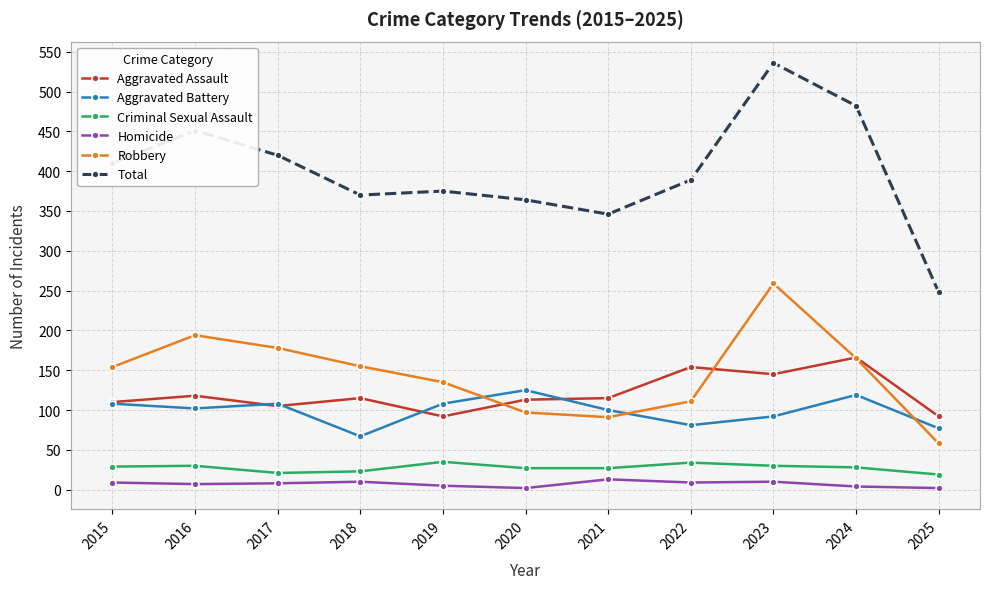

What is the spread (max minus min) of values at 2020?

362